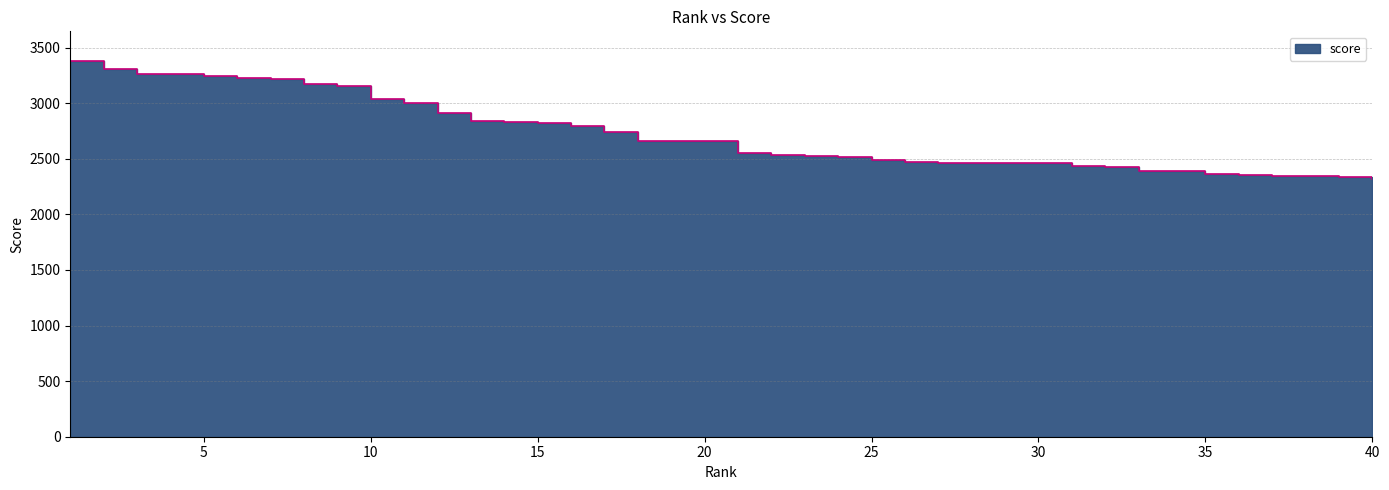

What is the maximum value shown in the chart?

3376.2